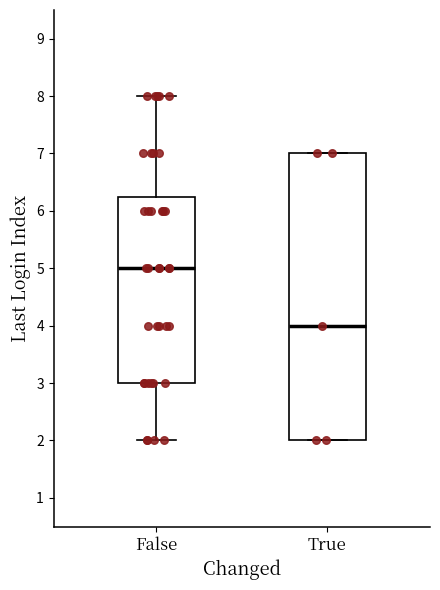

Where is the lower edge of the box for False on the y-axis? The values are not printed on the chart, so give them approximately, as read against the axis.

3.0